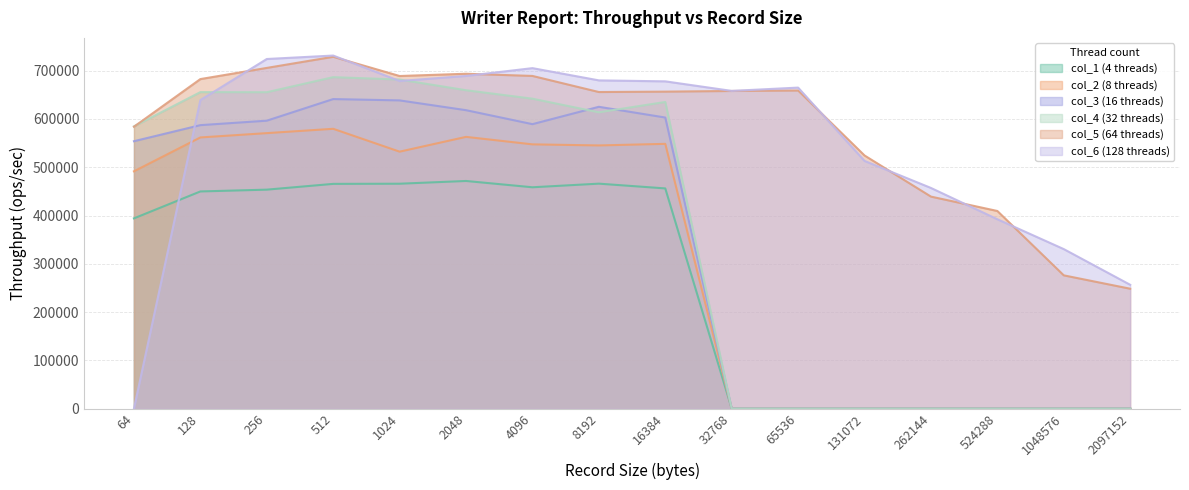

Does the chart have visible grid lines?

Yes